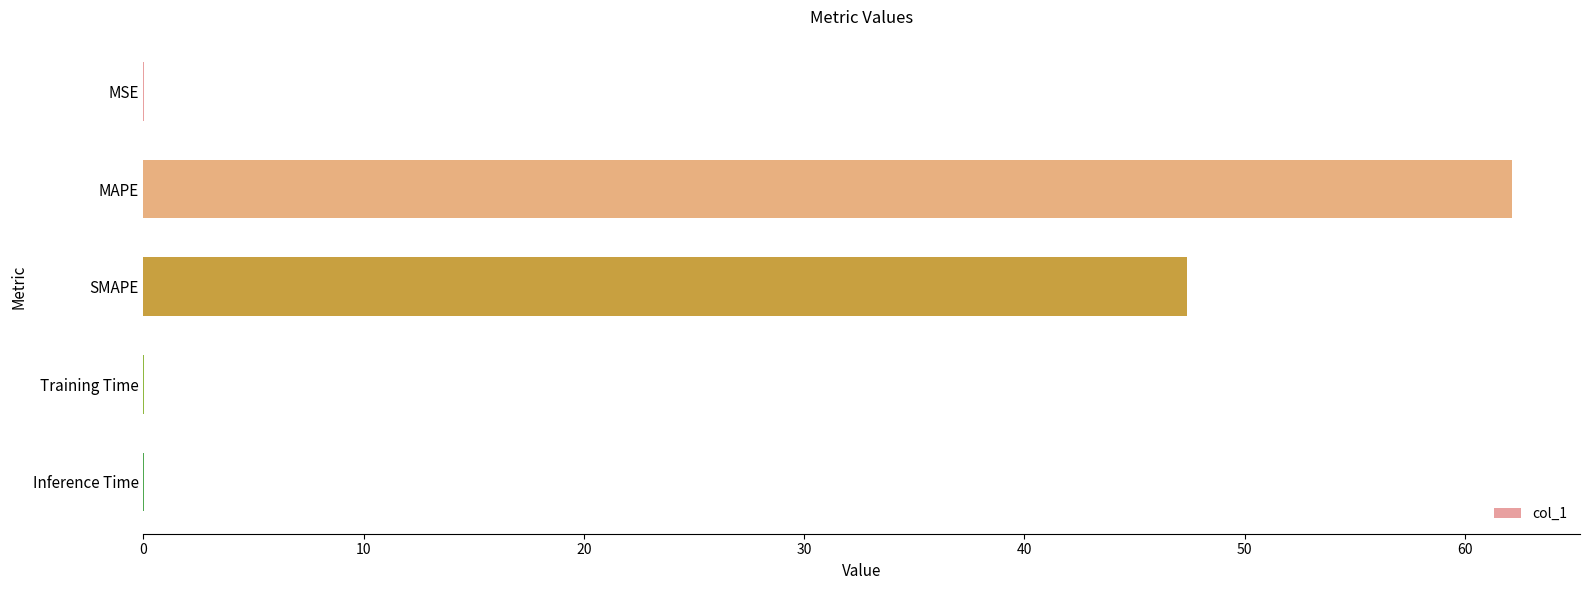

At which category does the chart reach its peak across all series?

MAPE